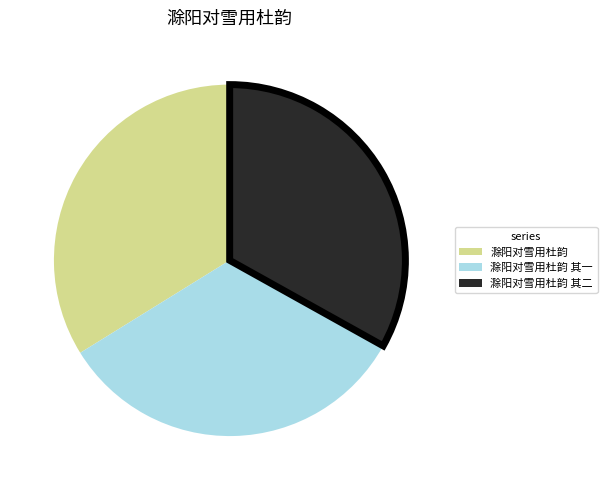

Does any single category account for the majority?

No